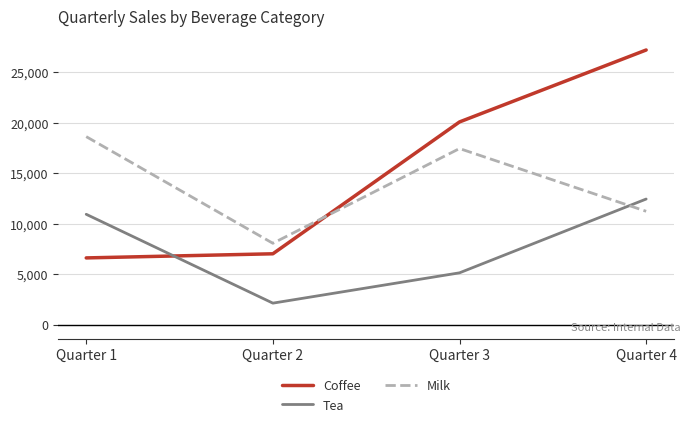

True or false: Coffee and Tea cross at least once.

True